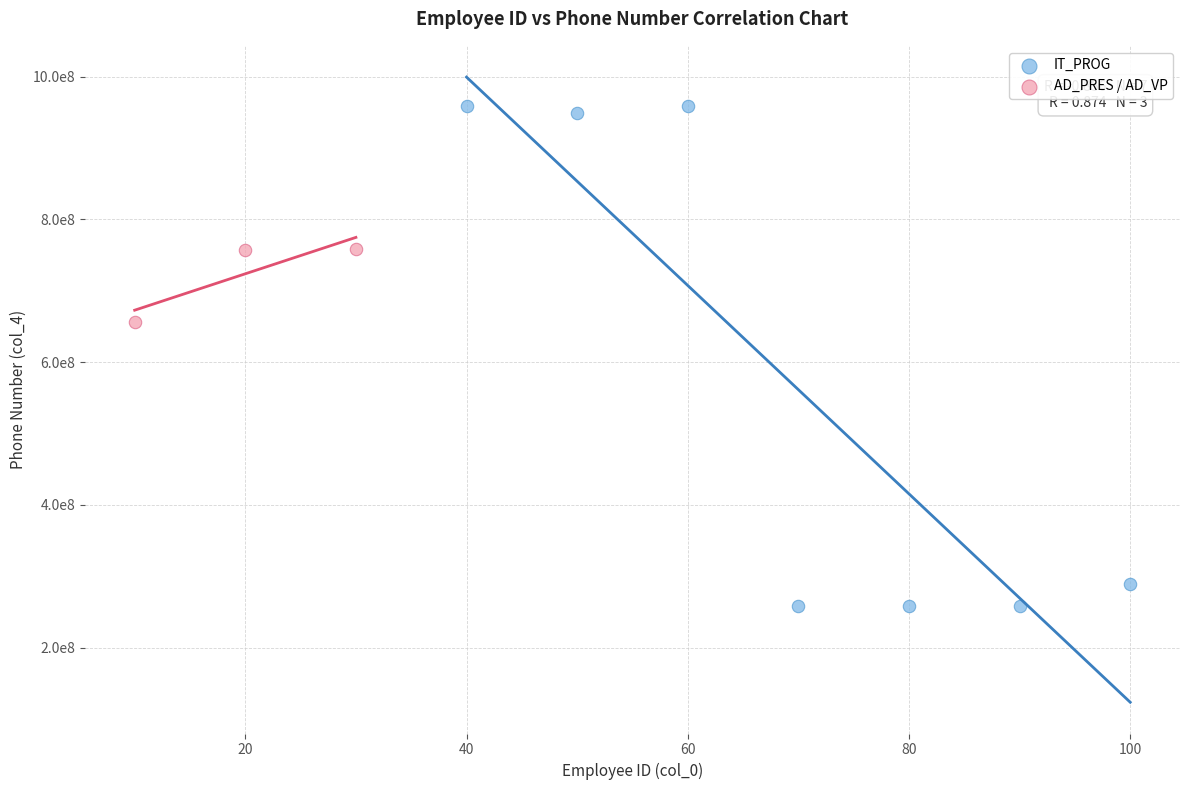

What are all the series names shown in the legend?

IT_PROG, AD_PRES / AD_VP